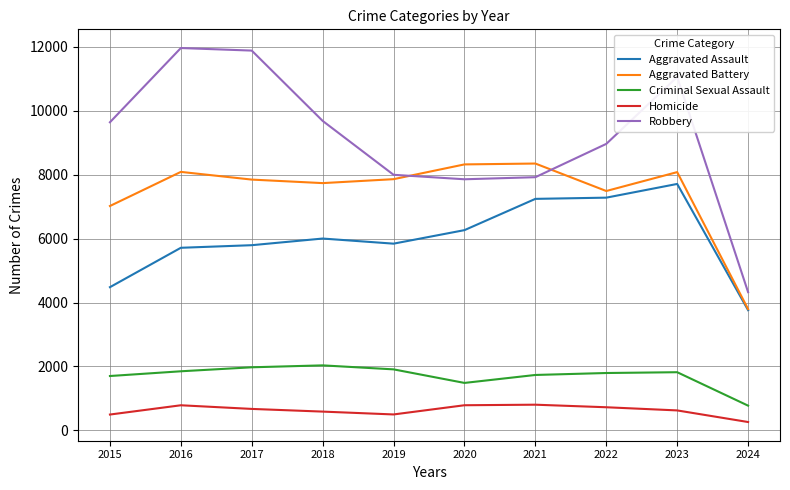

Is the value of Homicide at 2018 greater than the value of Criminal Sexual Assault at 2020?

No